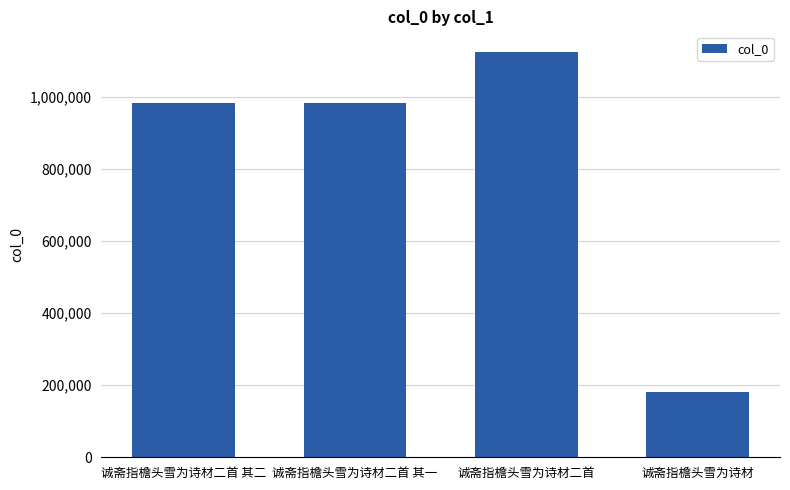

Is it true that the value at 诚斋指檐头雪为诗材二首 is 617276?

False